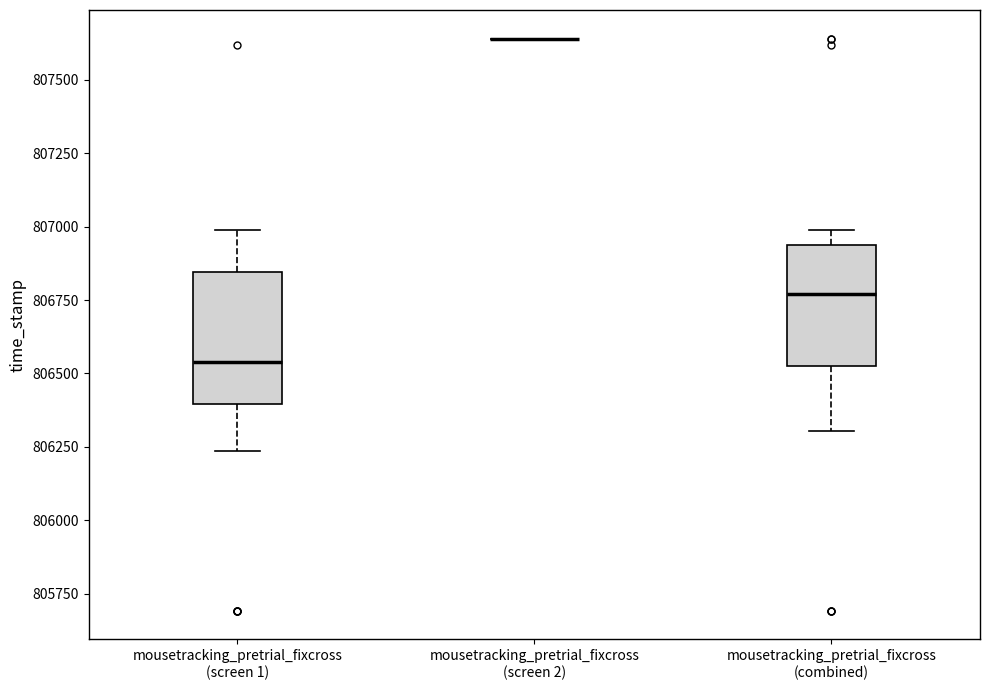

Reading left to right, transcribe this box plot: for each box, give where its median line is, the range the box spans, and where its two whiskers end, as read against the y-axis. The values are not printed on the chart, so give them approximately, as read against the axis.

mousetracking_pretrial_fixcross (screen 1): median 806550, box 806400 to 806850, whiskers 806250 to 807000
mousetracking_pretrial_fixcross (screen 2): box collapsed to a line at 807650, whiskers 807650 to 807650
mousetracking_pretrial_fixcross (combined): median 806750, box 806550 to 806950, whiskers 806300 to 807000